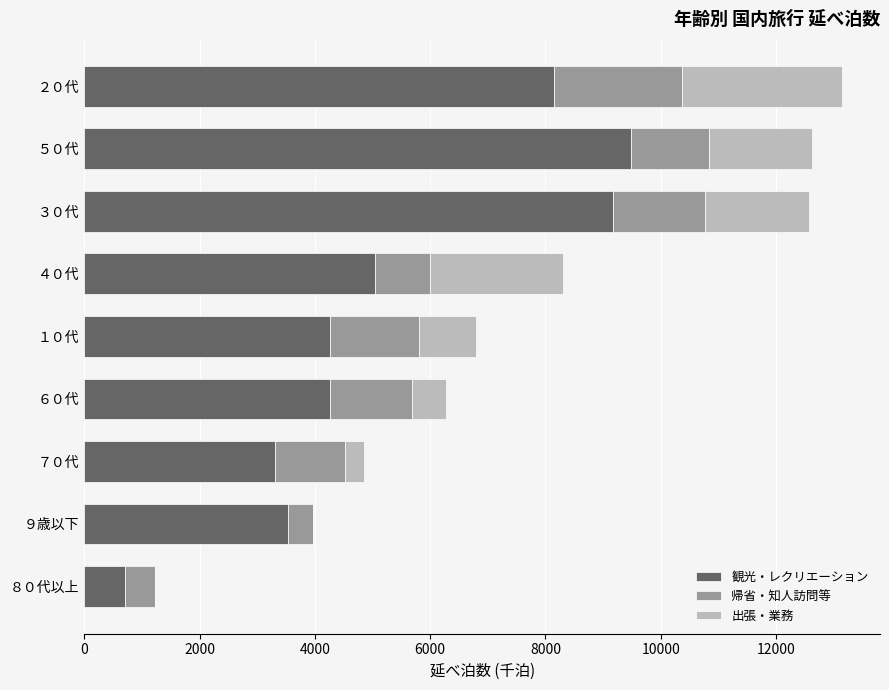

Which series has the largest range (max minus min)?

観光・レクリエーション